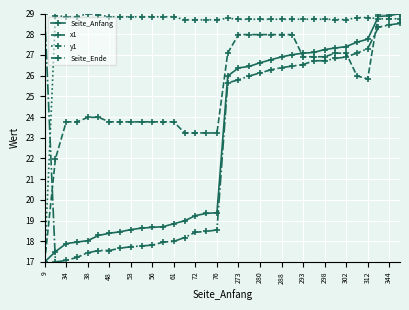

What is the value of the Seite_Ende point at the 27th from the left?

26.7